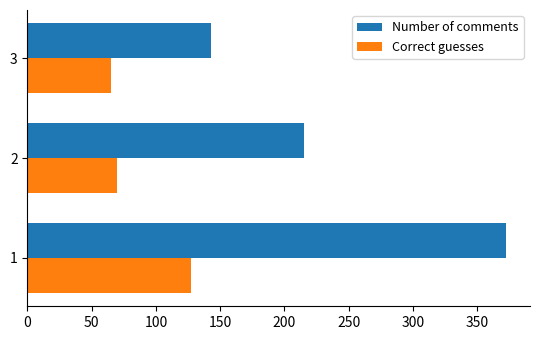

Which series has the largest range (max minus min)?

Number of comments